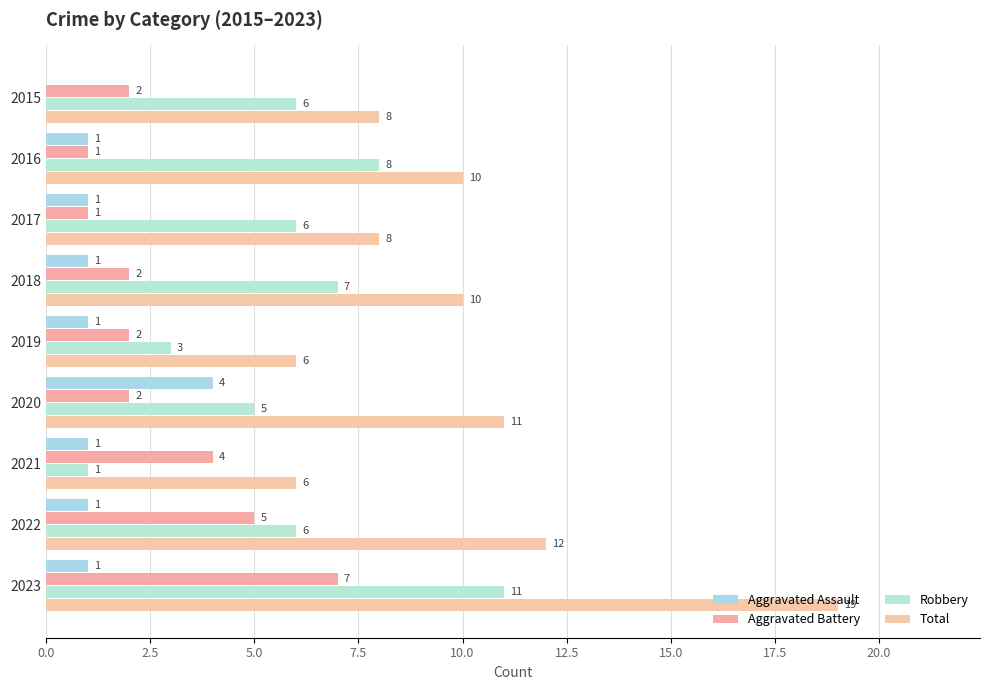

How many values in Aggravated Assault are above zero?

8